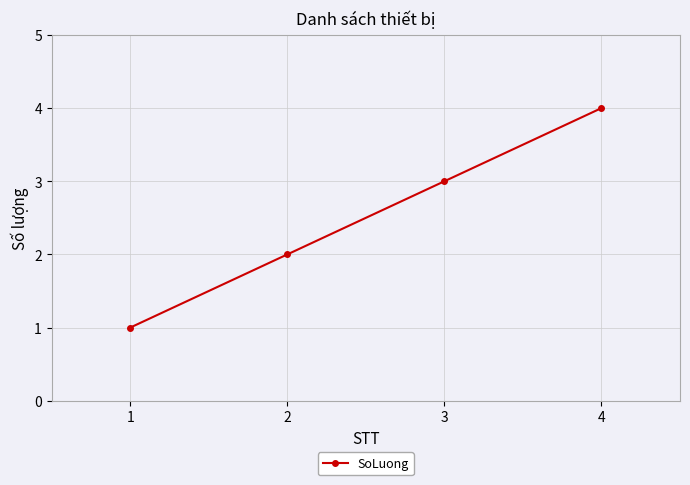

What is the smallest value displayed?

1